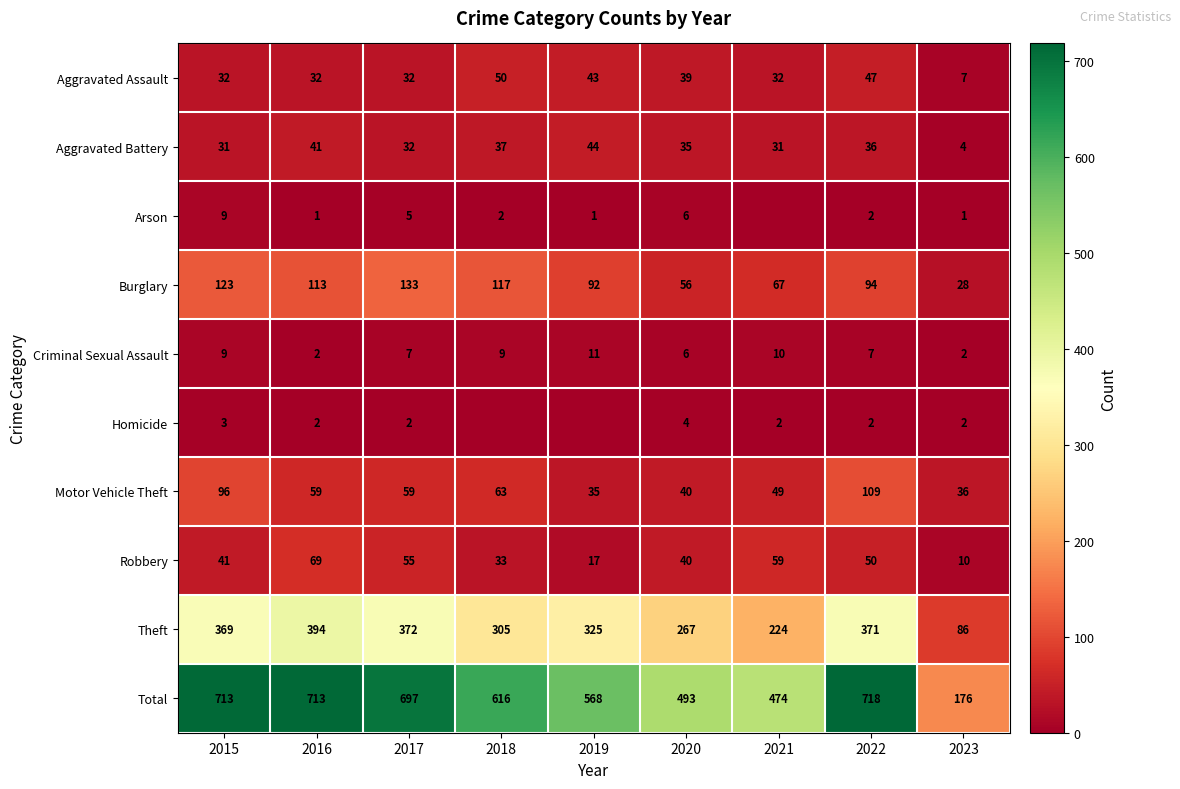

At which label does Total first exceed 616?

2015